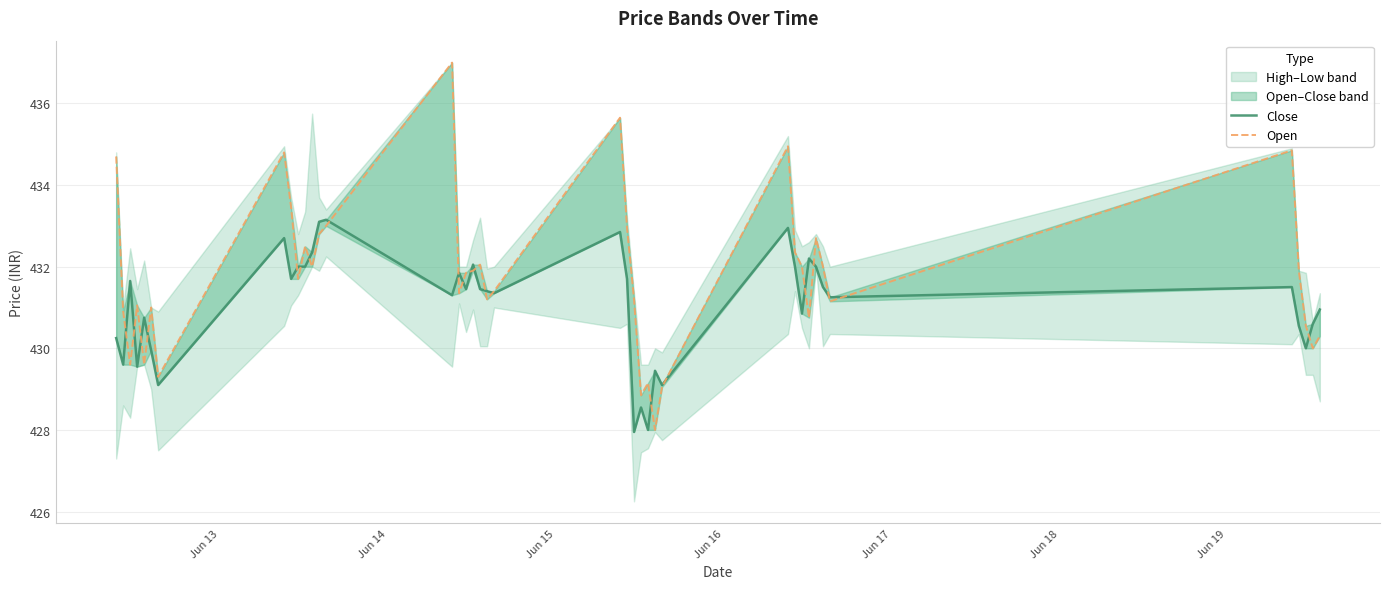

True or false: Open has a value of 175.1 at 38.

False